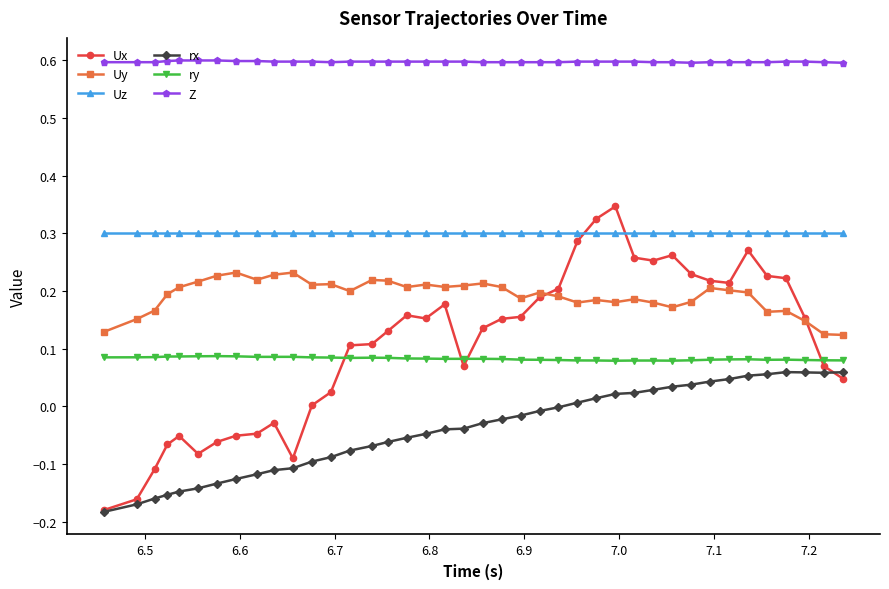

What is the value of the Z point at the 26th from the left?

0.6